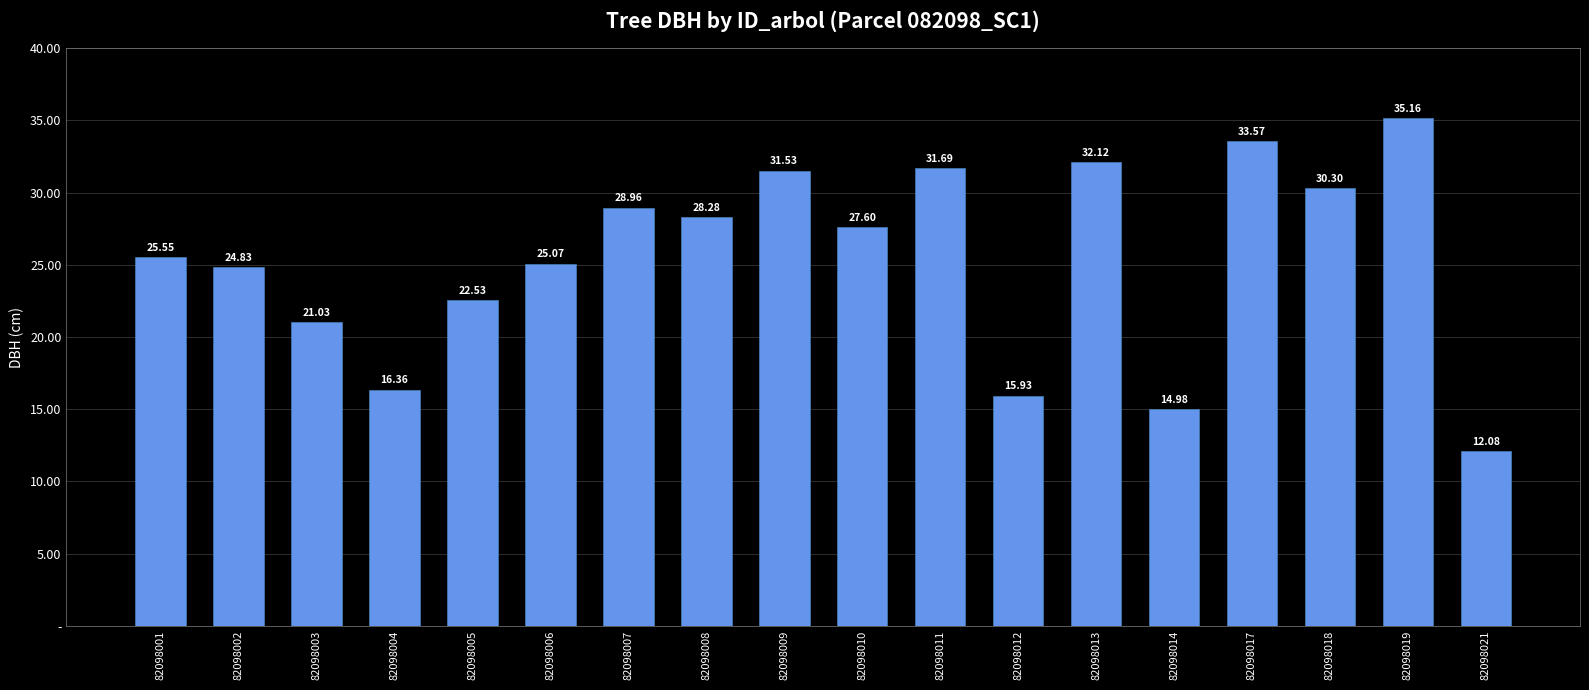

Does the chart contain any negative values?

No